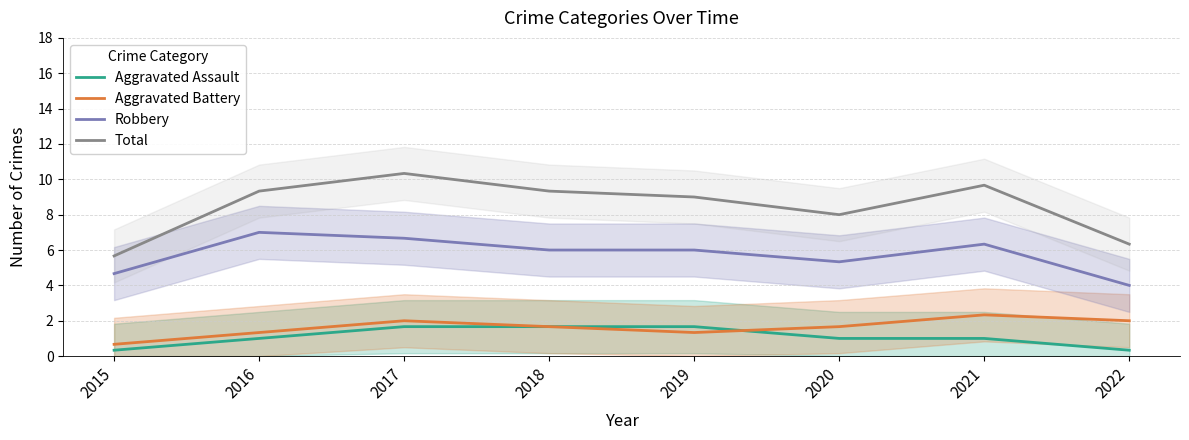

Which series has the largest range (max minus min)?

Total